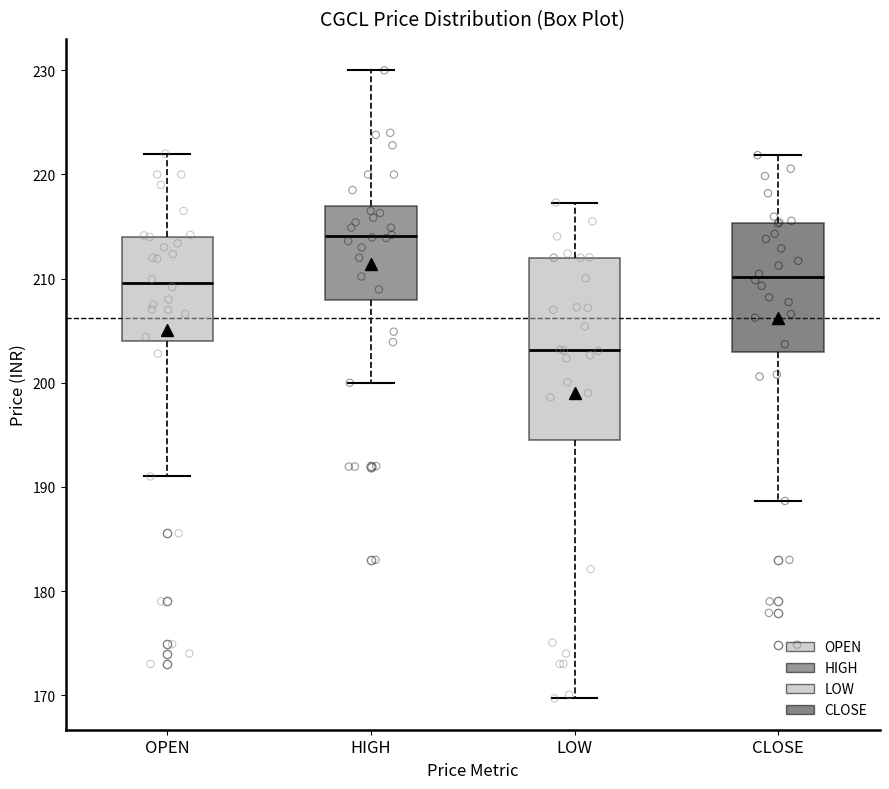

Reading left to right, transcribe this box plot: for each box, give where its median line is, the range the box spans, and where its two whiskers end, as read against the y-axis. The values are not printed on the chart, so give them approximately, as read against the axis.

OPEN: median 210, box 204 to 214, whiskers 191 to 222
HIGH: median 214, box 208 to 217, whiskers 200 to 230
LOW: median 203, box 194 to 212, whiskers 170 to 217
CLOSE: median 210, box 203 to 215, whiskers 189 to 222